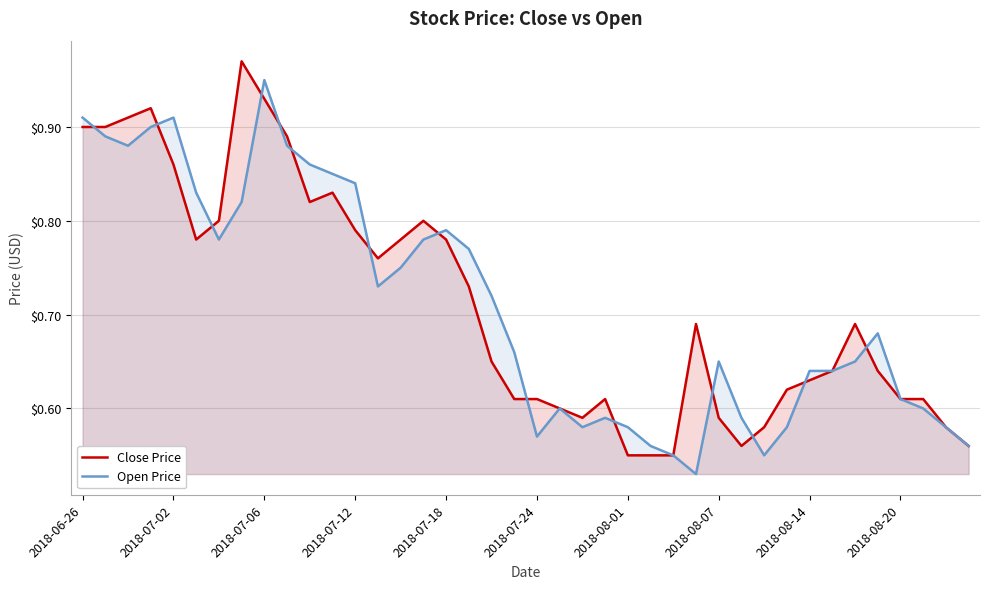

Rank the series at 2018-07-12 from lowest to highest value.

Close Price, Open Price